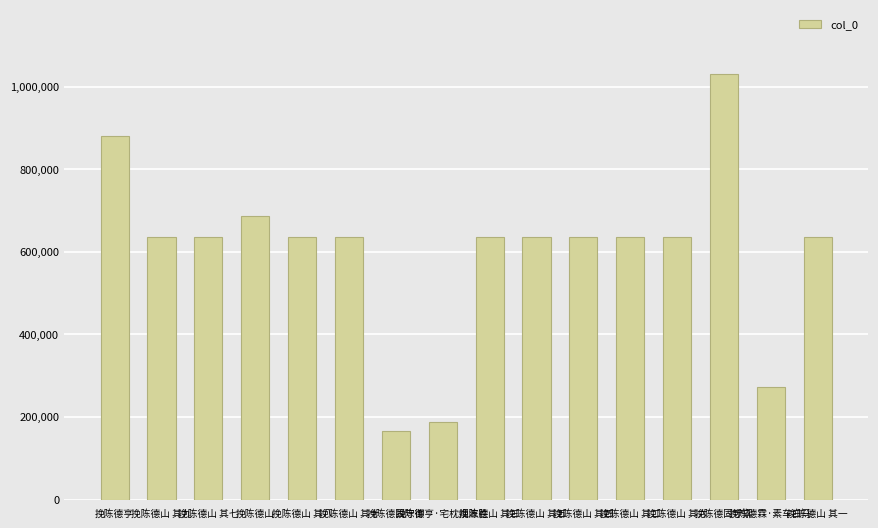

What is the average value?

599621